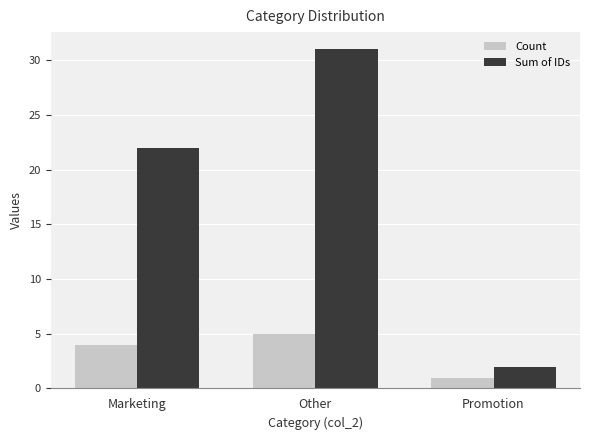

At which label does Sum of IDs reach its peak?

Other